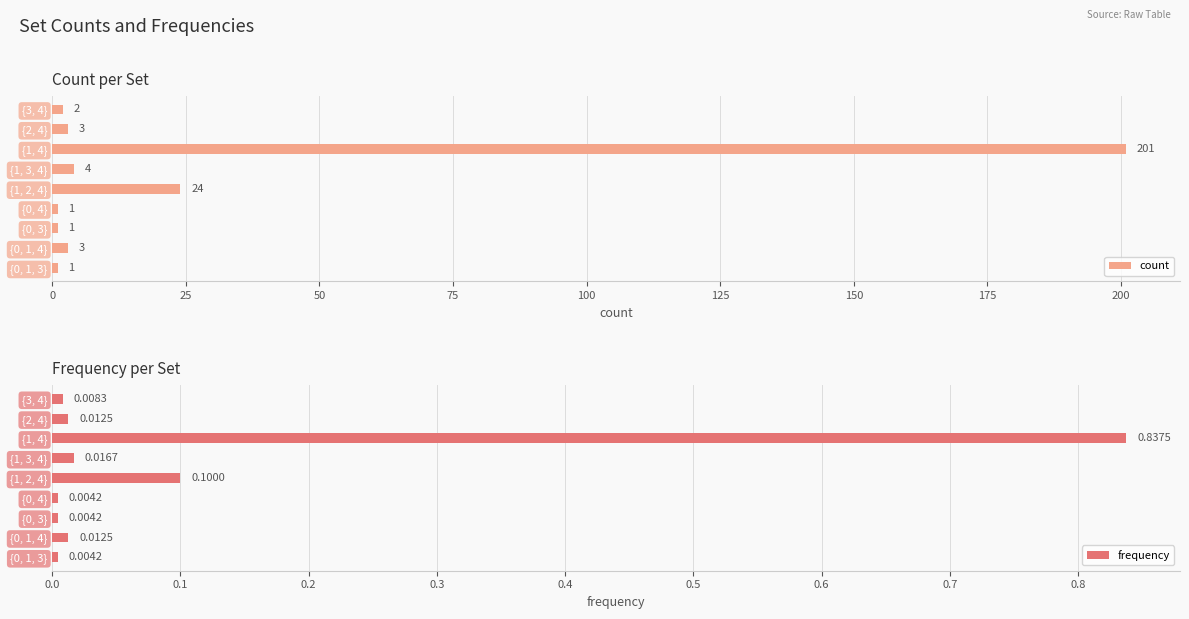

List the series in order of their peak value, lowest first.

frequency, count